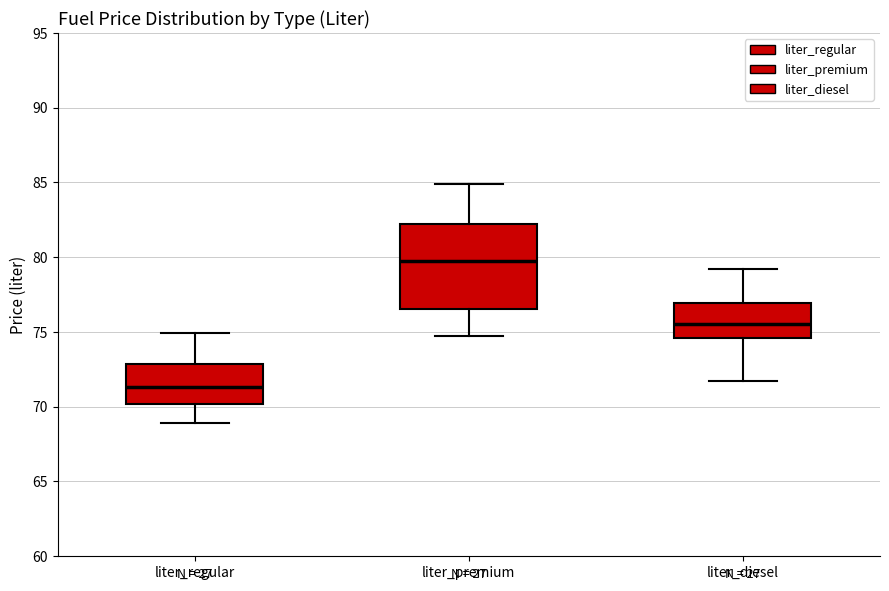

Comparing the boxes themselves (not the whiskers), which one is the tallest?

liter_premium